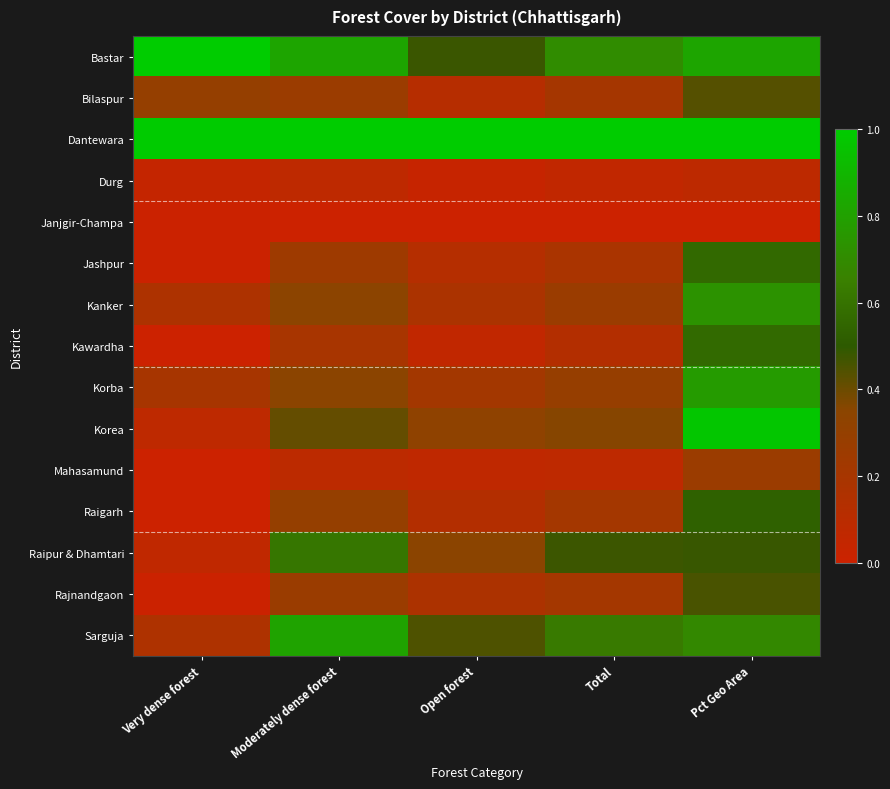

How many data points does each series have?

5